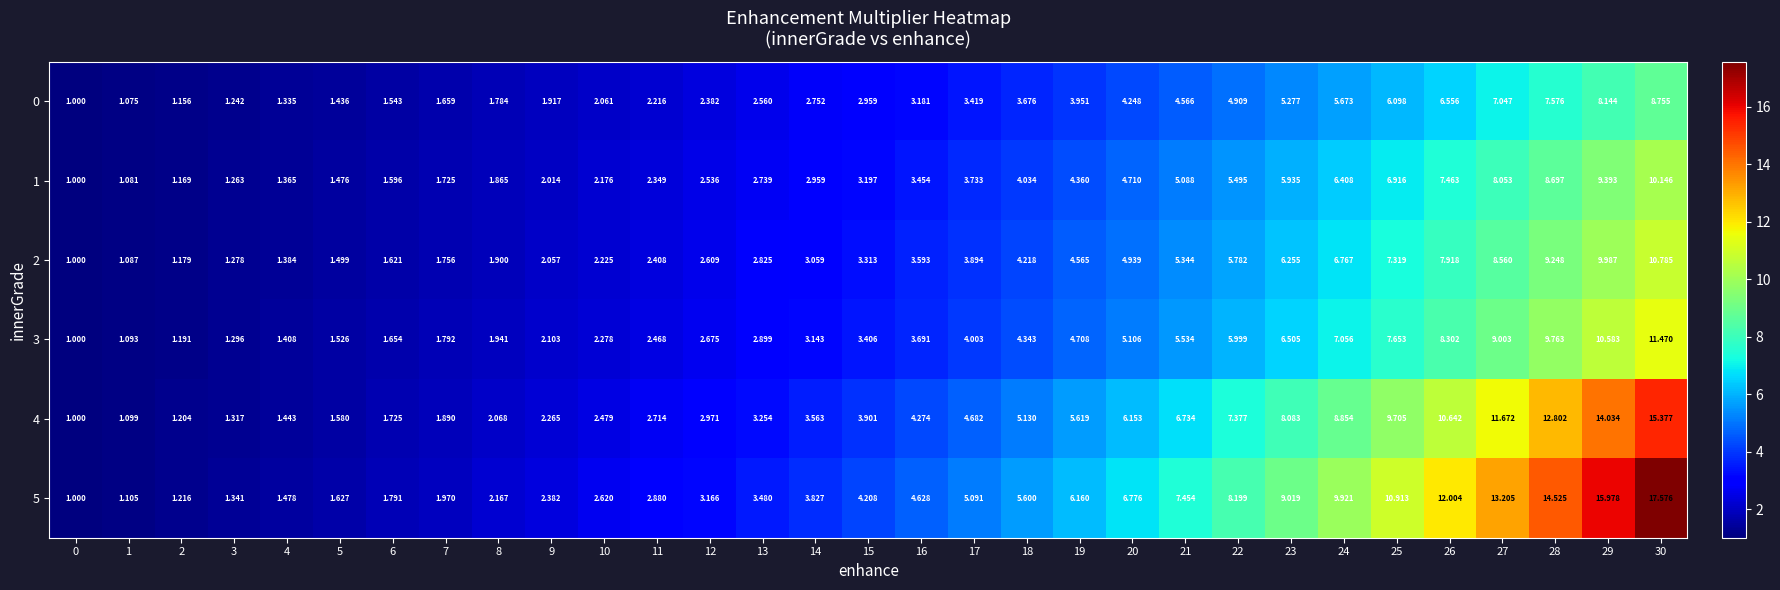

What is the maximum value for 1?

10.1